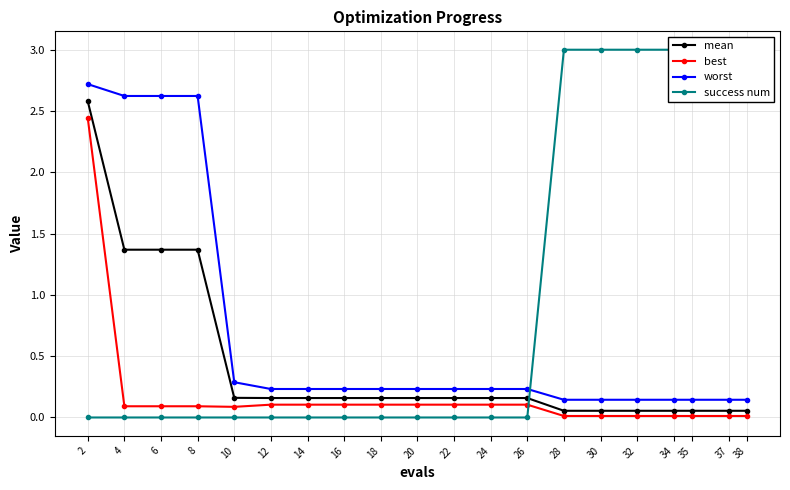

At which category is the sum across all series the highest?

2